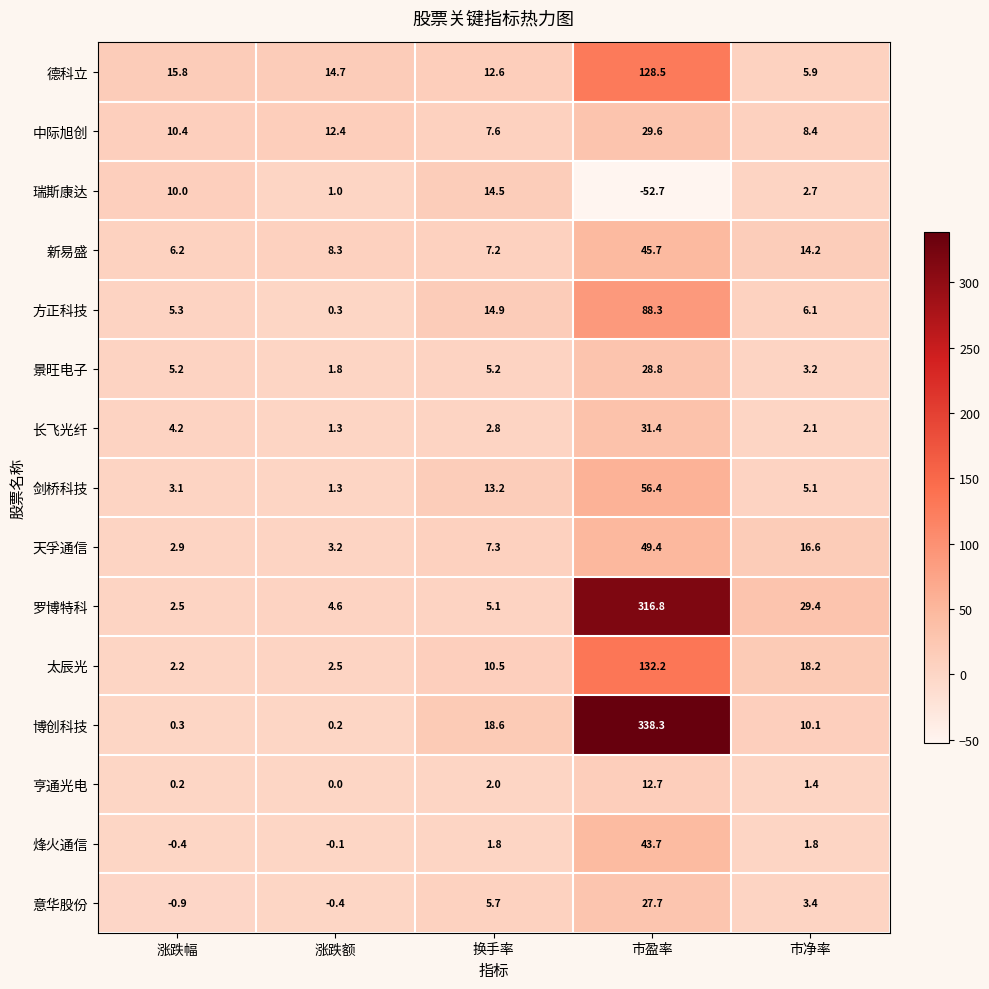

Is it true that 中际旭创 equals 7.6 at 换手率?

True